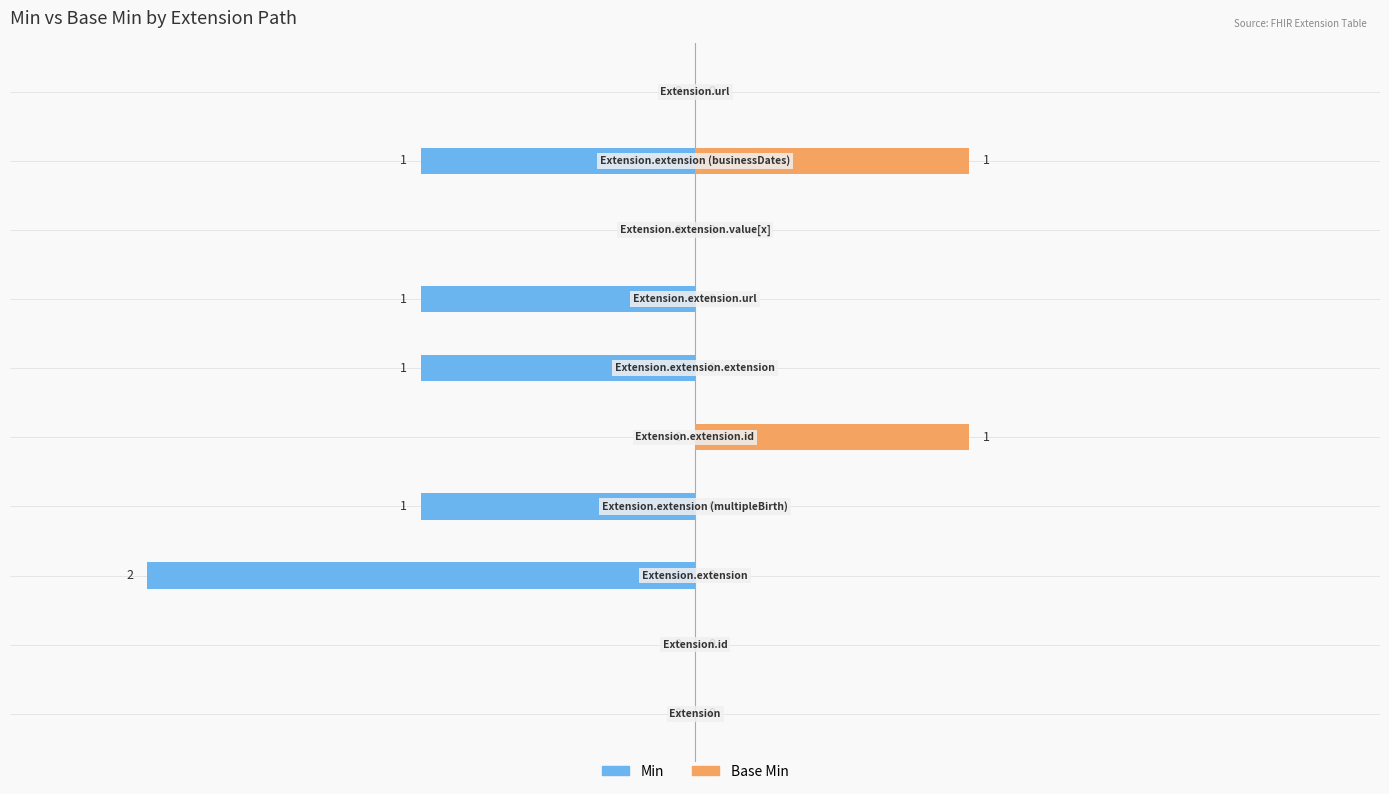

Rank the series at 5 from highest to lowest value.

Base Min, Min